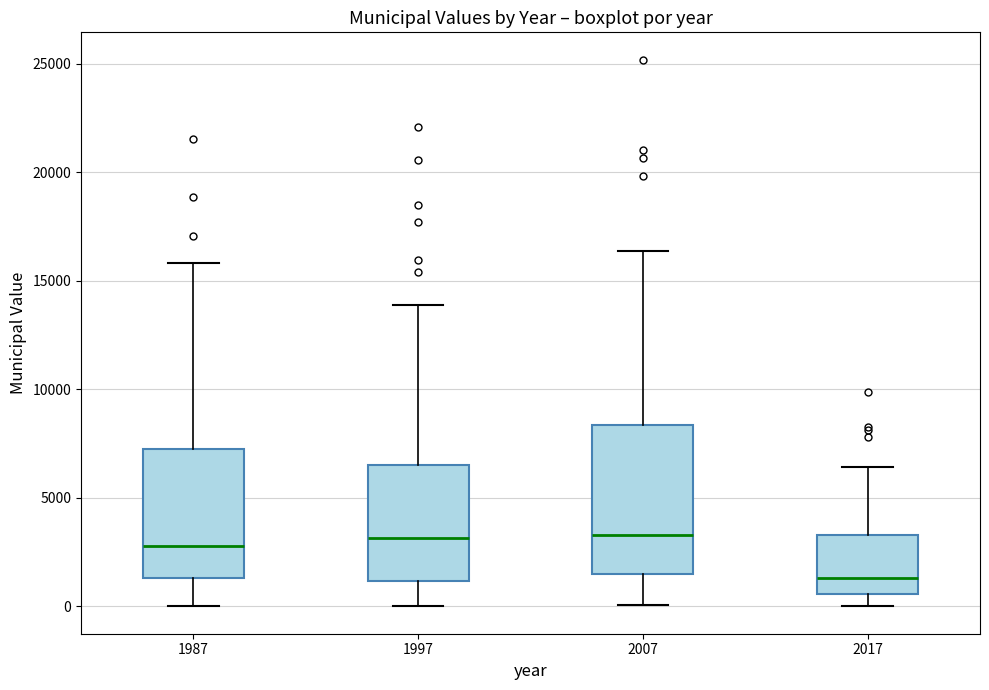

Reading left to right, transcribe this box plot: for each box, give where its median line is, the range the box spans, and where its two whiskers end, as read against the y-axis. The values are not printed on the chart, so give them approximately, as read against the axis.

1987: median 3000, box 1500 to 7500, whiskers 0 to 16000
1997: median 3000, box 1000 to 6500, whiskers 0 to 14000
2007: median 3500, box 1500 to 8500, whiskers 0 to 16500
2017: median 1500, box 500 to 3500, whiskers 0 to 6500